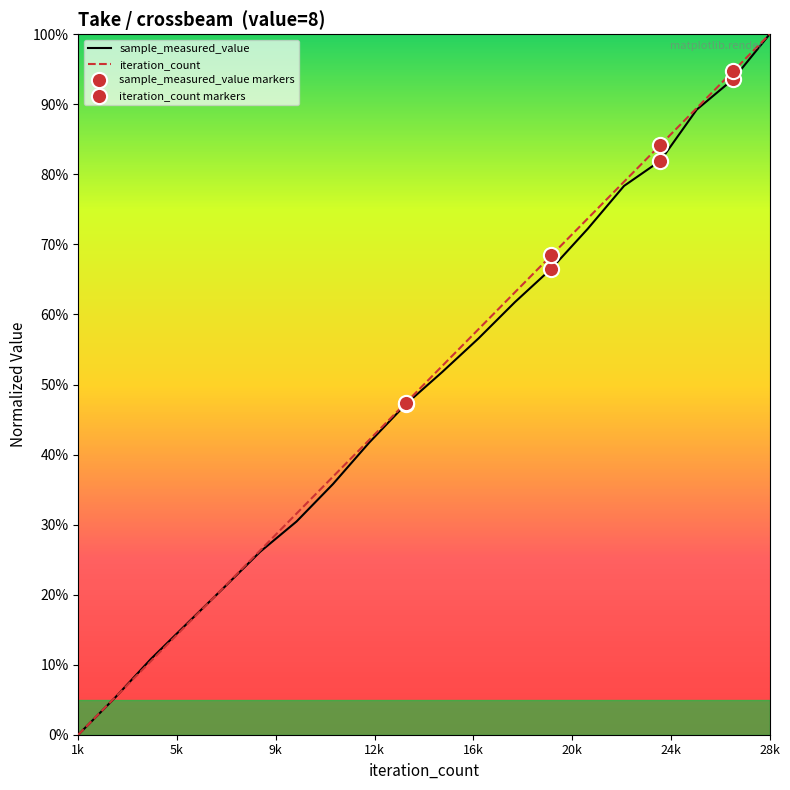

What is the greatest value displayed?

100.0